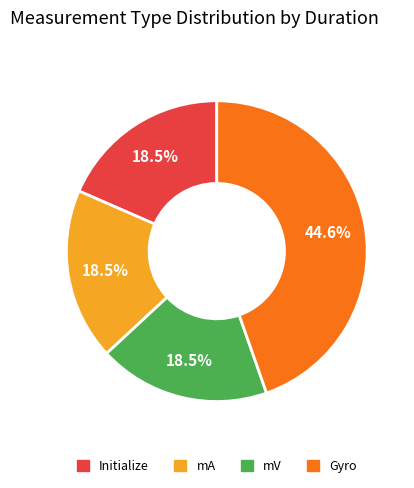

True or false: Initialize accounts for 25% of the total.

False